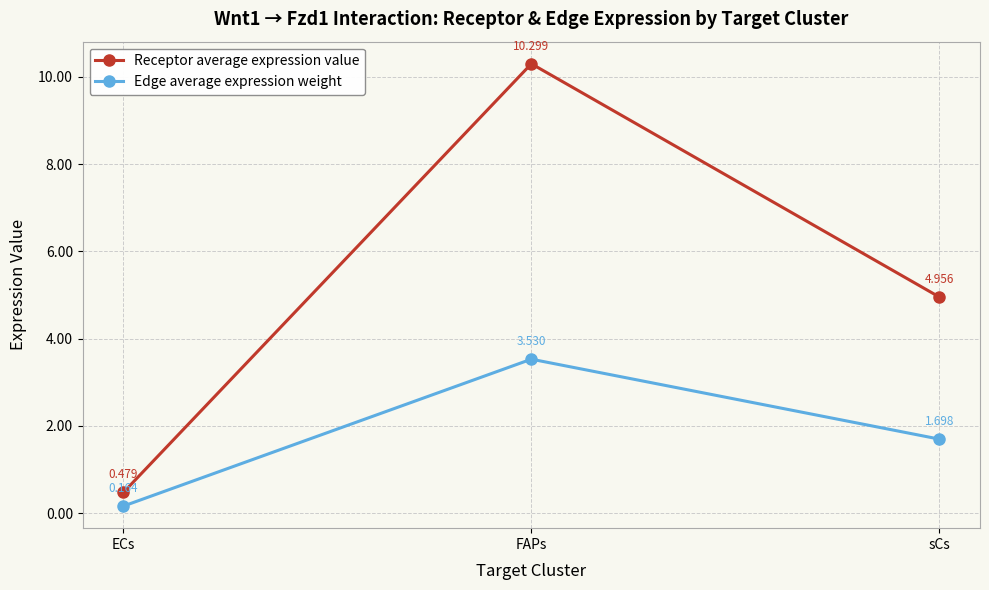

Which series has the largest range (max minus min)?

Receptor average expression value